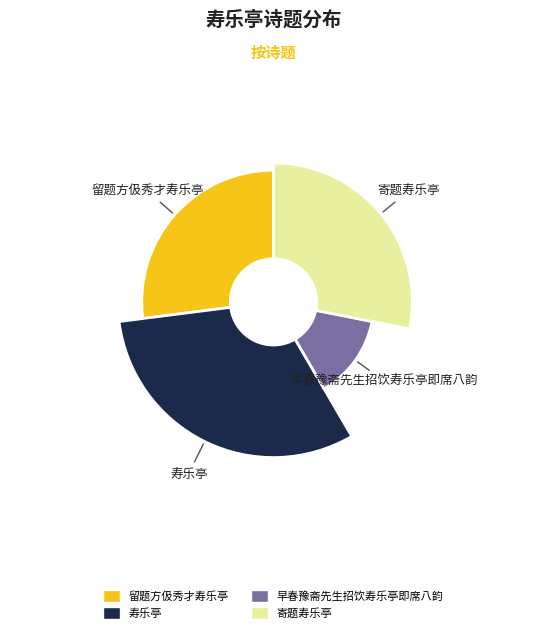

Does 早春豫斋先生招饮寿乐亭即席八韵 represent more than half of the total?

No